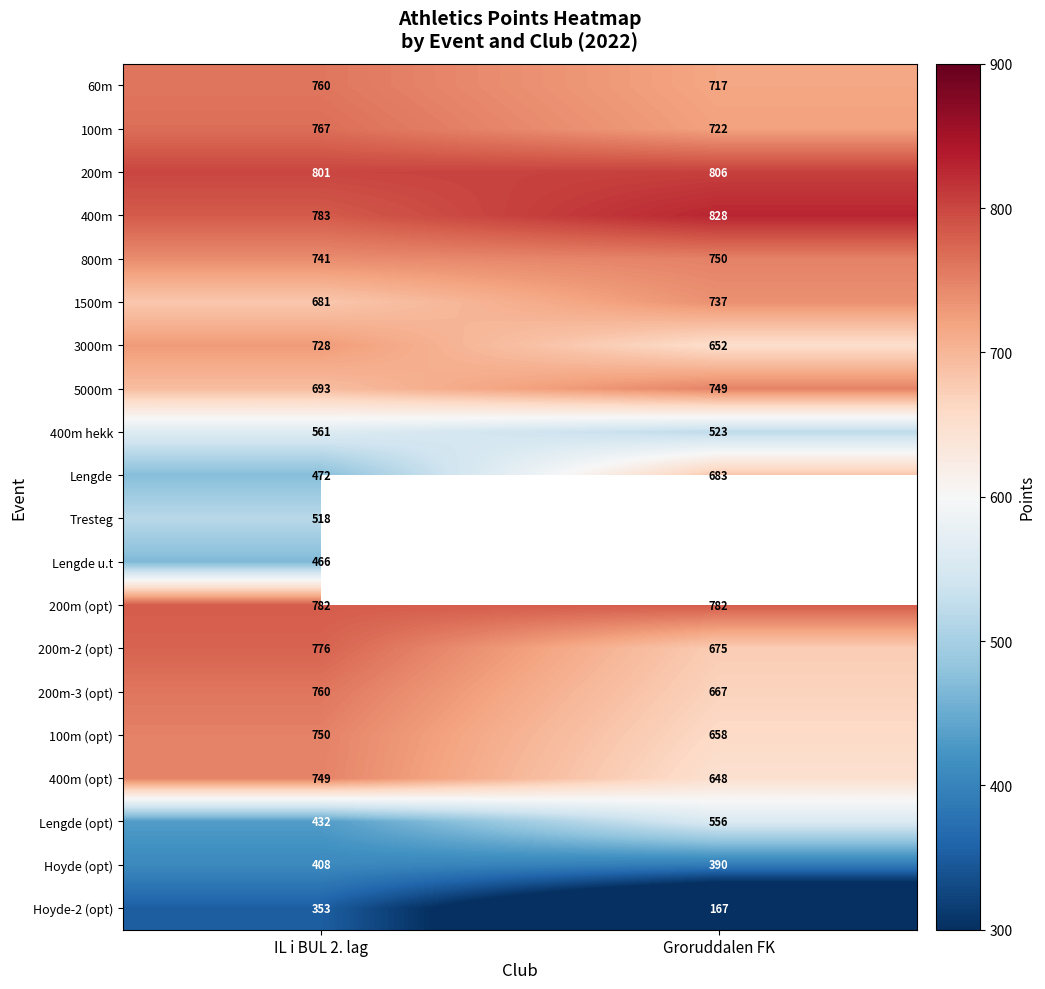

What is the average value of the 5000m series?

721